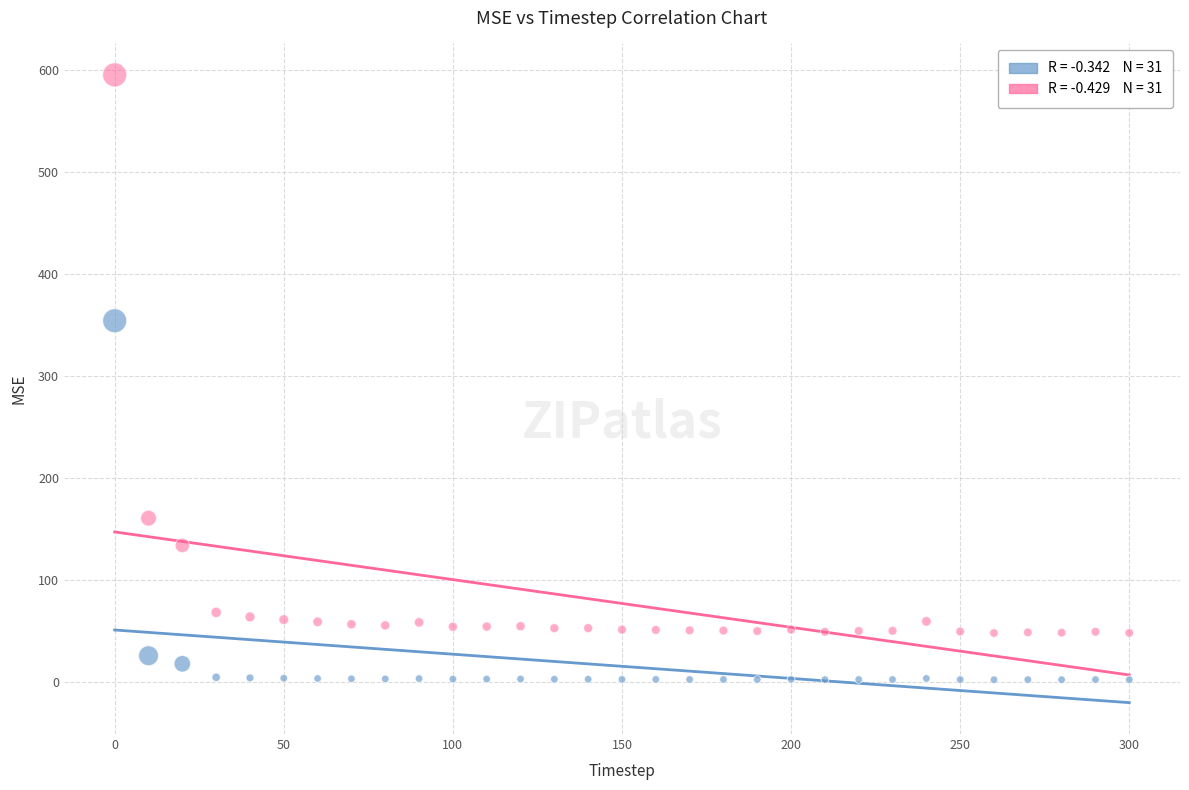

Across all series, what Y value is closest to 298?

354.1